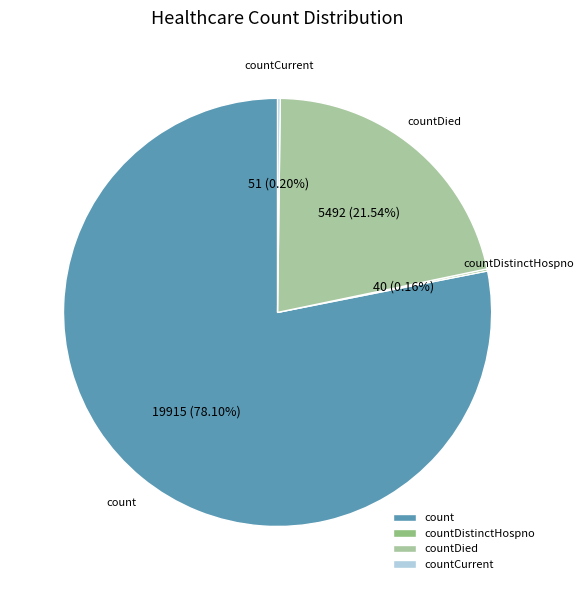

What is the largest slice in the pie chart?

count